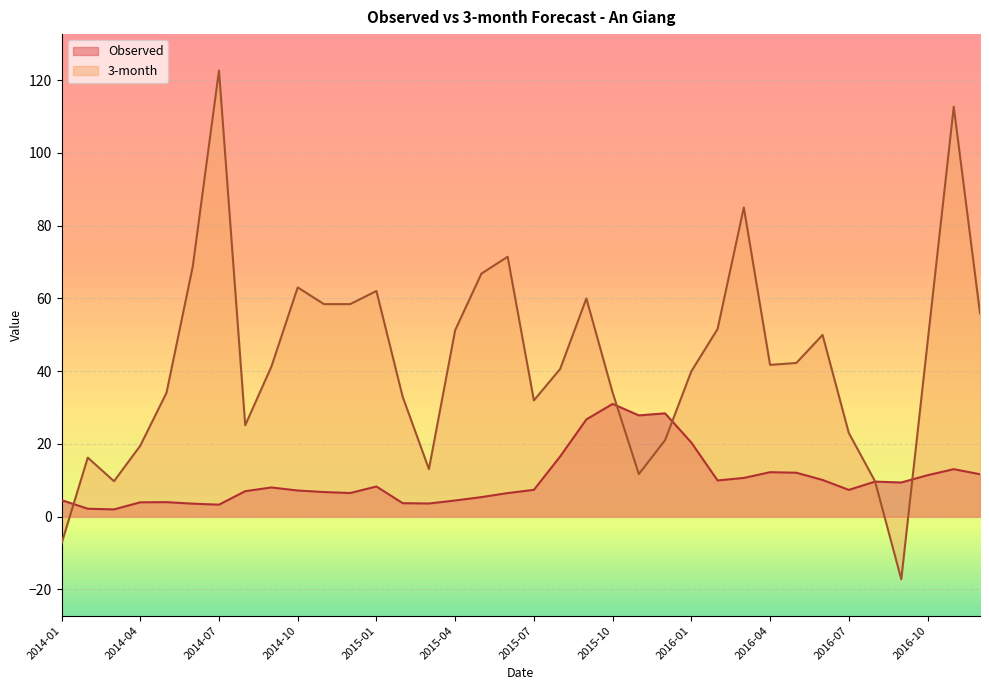

What is the difference between the highest and lowest values at 2014-04?

15.6